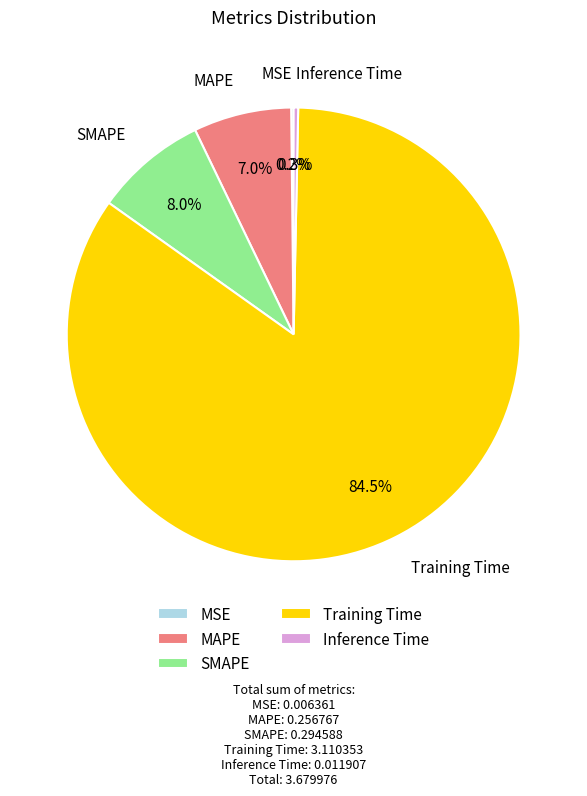

To the nearest percent, what percentage of the pie is MAPE?

7%